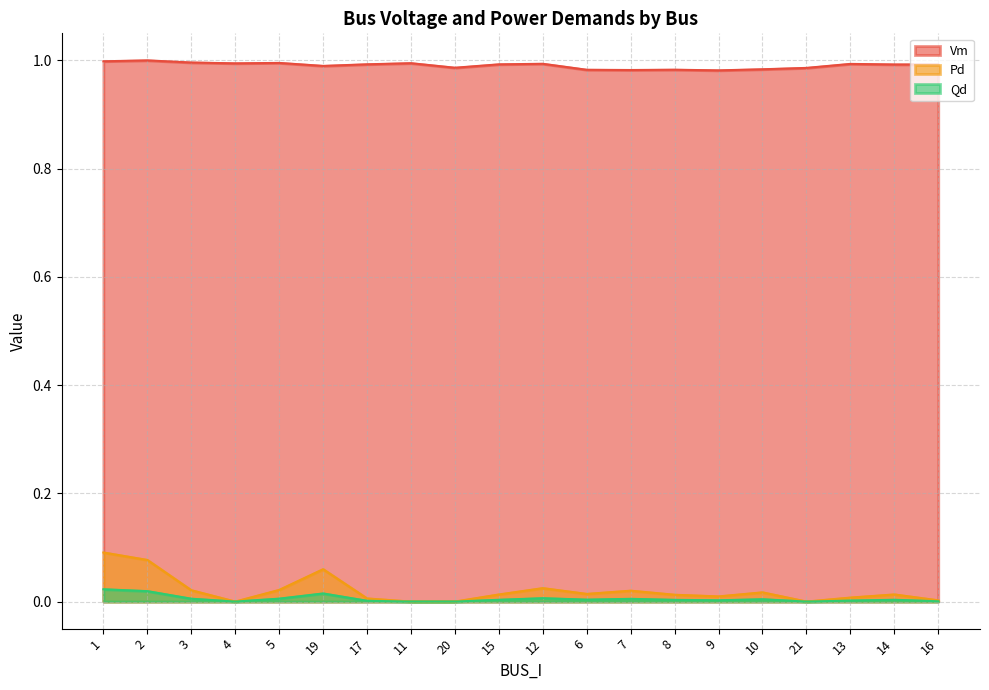

At 20, list the series in order from largest to smallest.

Vm, Pd, Qd